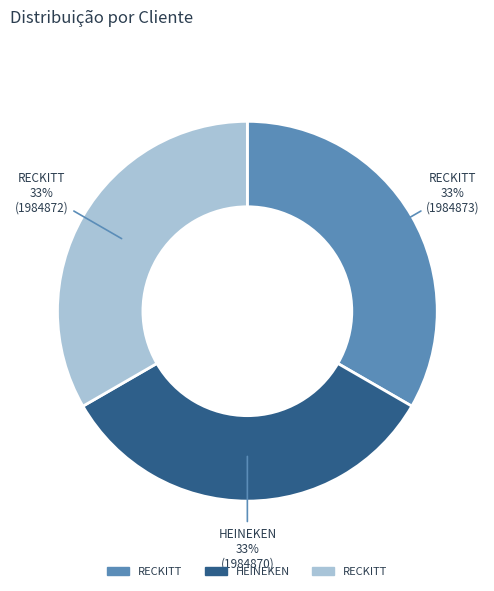

Does any single category account for the majority?

No